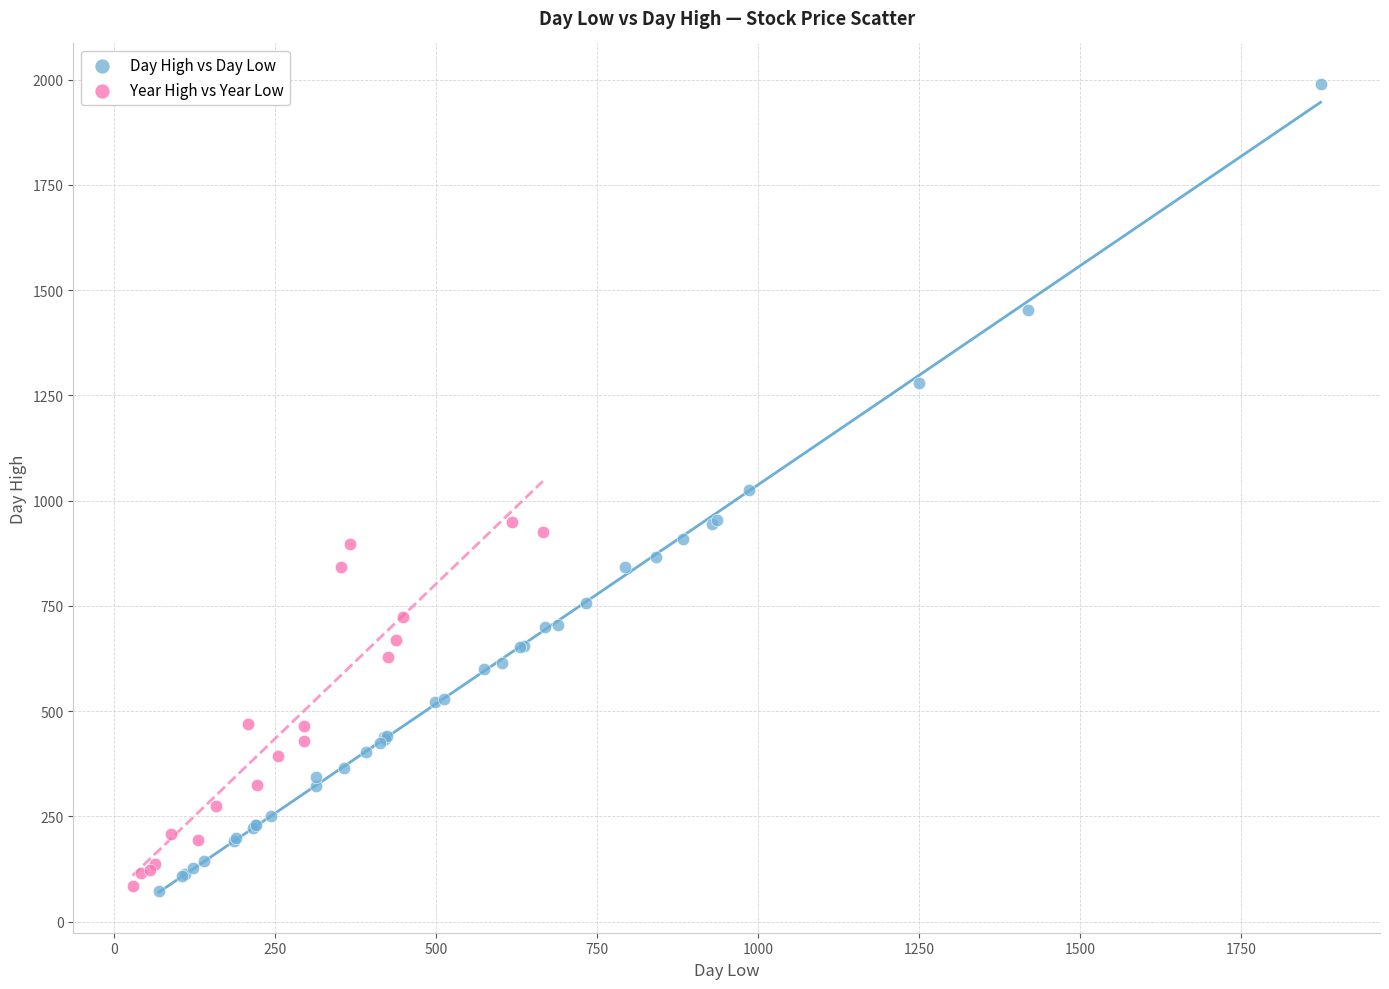

Which series contains the highest Y value?

Day High vs Day Low